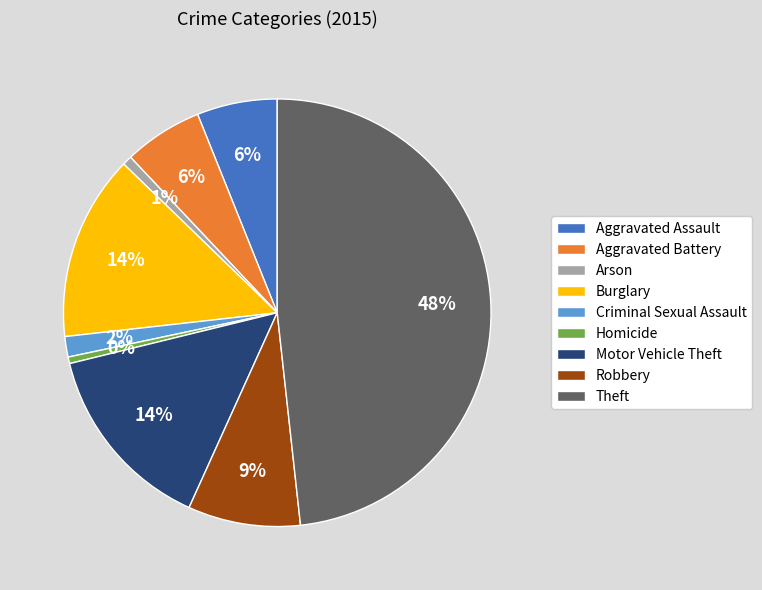

Is it true that Burglary is 7% of the pie?

False